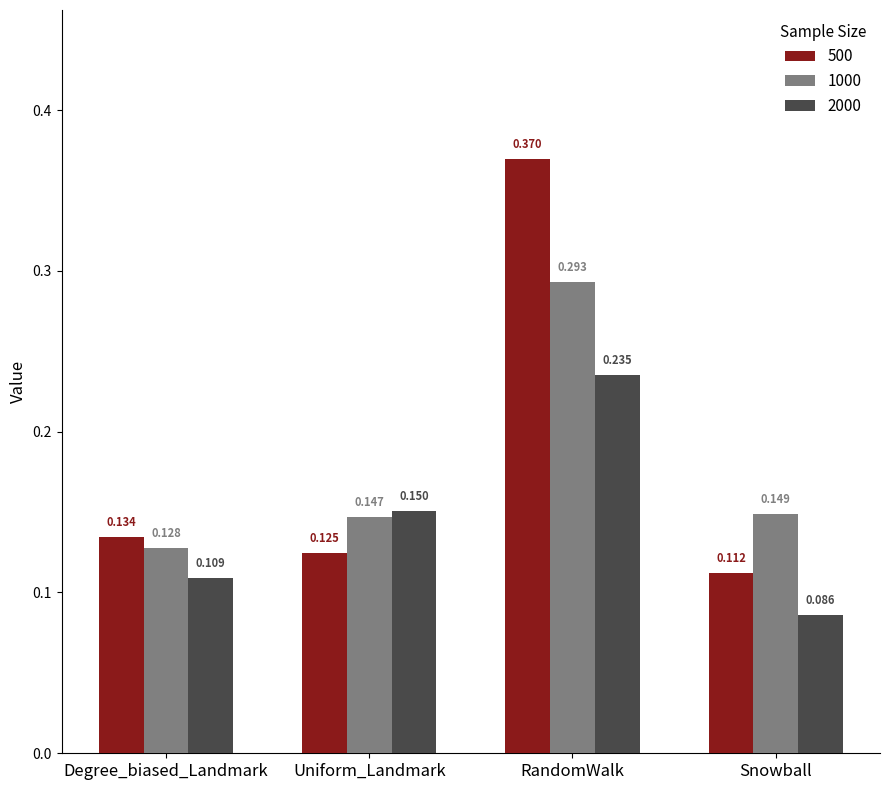

Does the chart contain stacked bars?

No